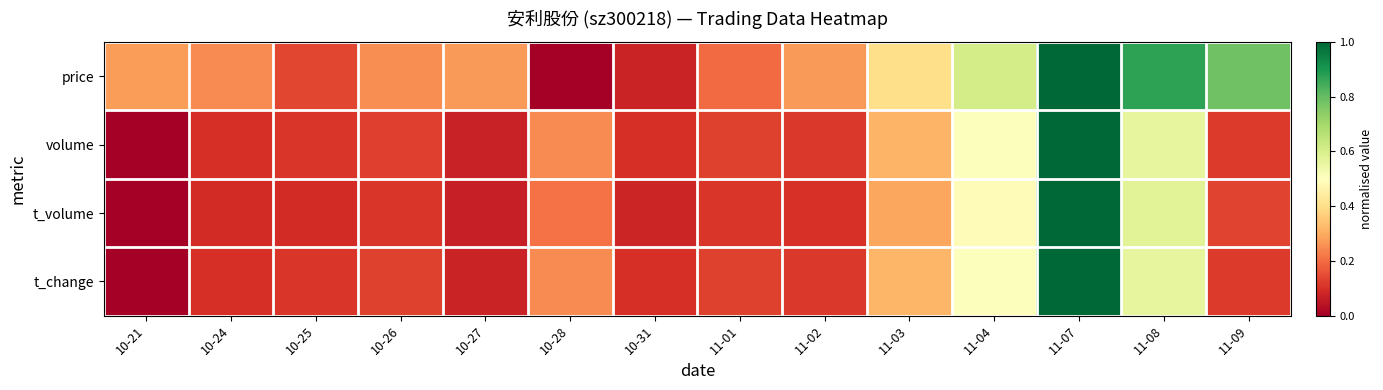

Rank the series at 11-08 from lowest to highest value.

volume, t_change, t_volume, price